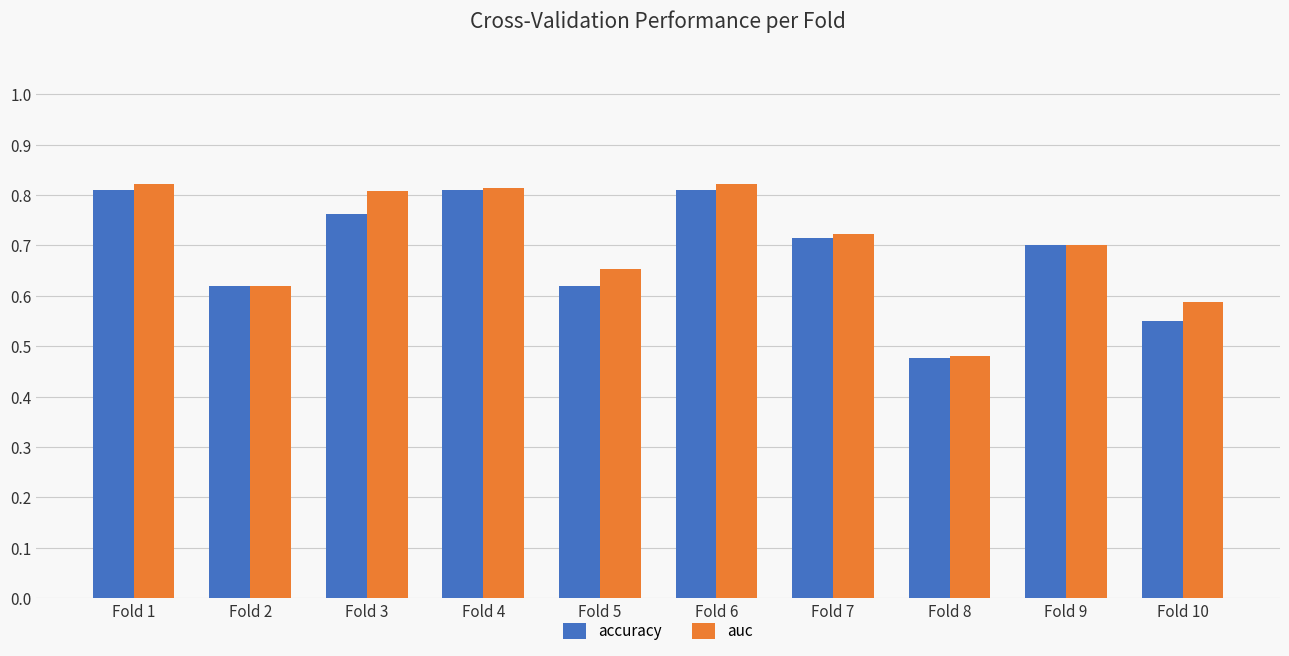

At how many categories does at least one series exceed 0?

10